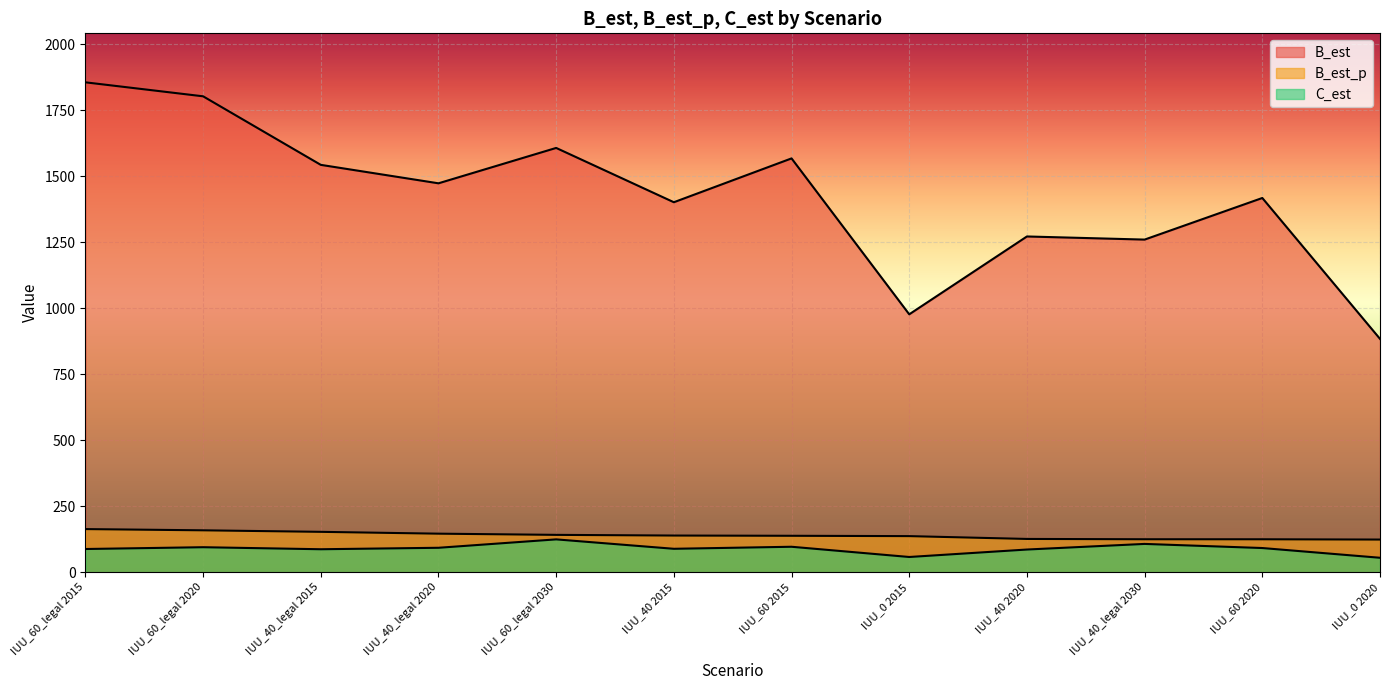

Is it true that B_est_p equals 123.8 at IUU_0 2020?

True